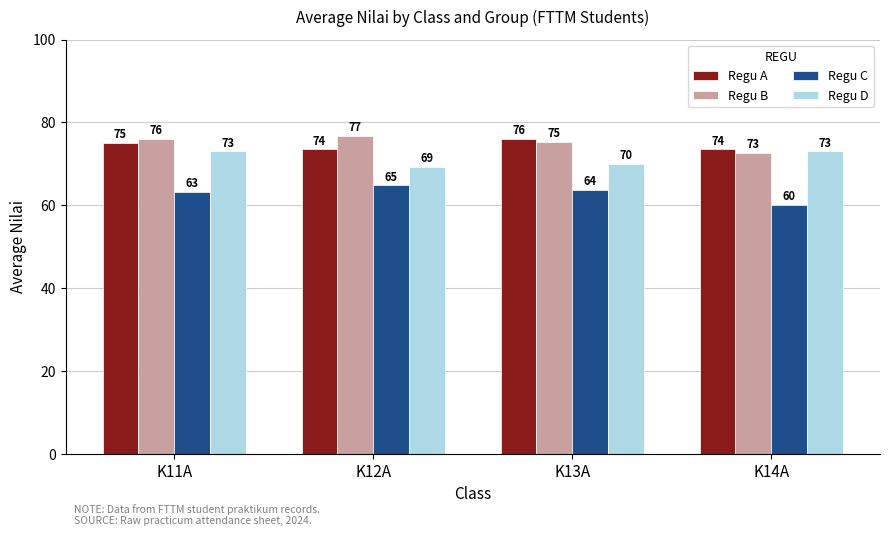

Which series has the largest total across all categories?

Regu B